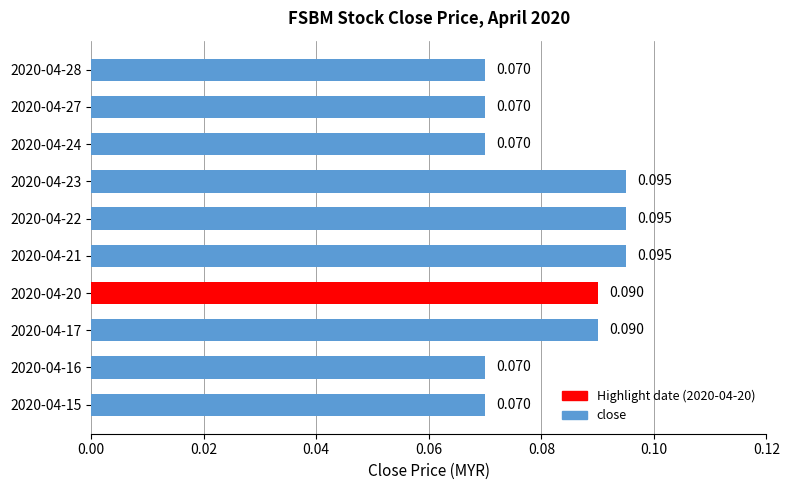

Count the number of categories in the chart.

10